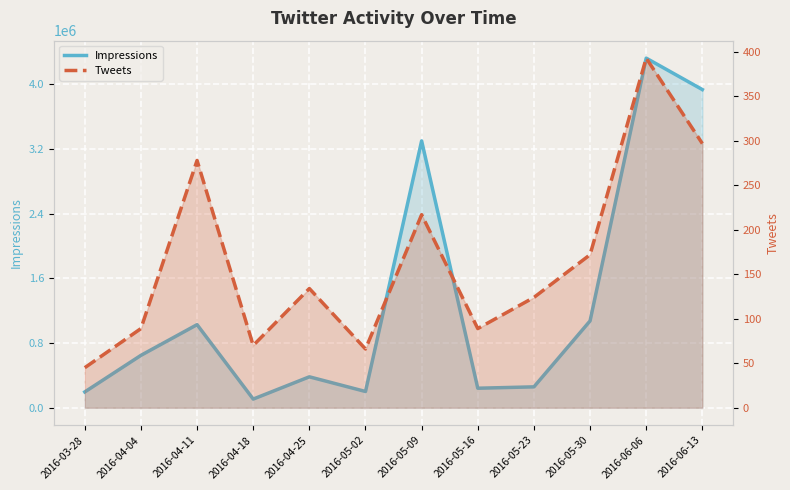

At which label does Impressions reach its peak?

2016-06-06